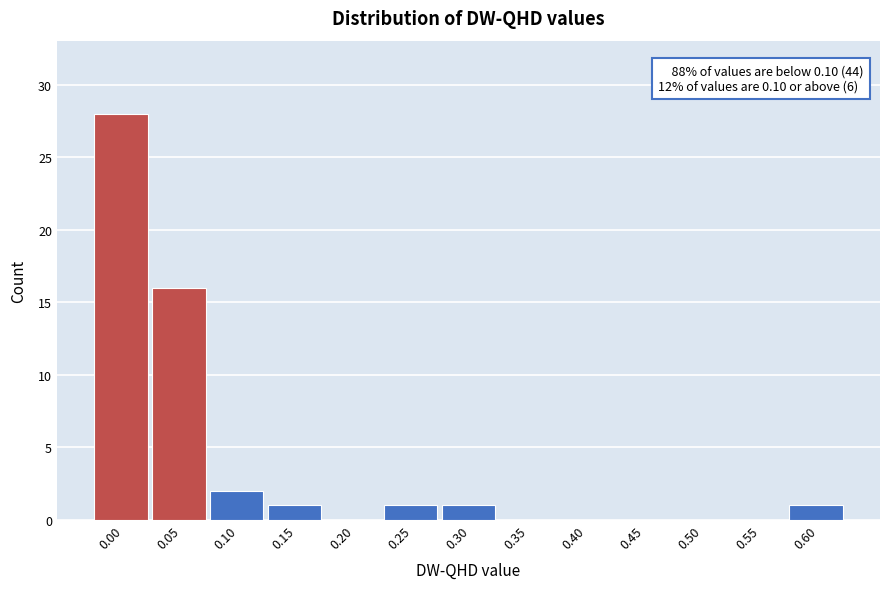

Reading left to right, what are all the values shown in this chart?

0.00=28	0.05=16	0.10=2	0.15=1	0.20=0	0.25=1	0.30=1	0.35=0	0.40=0	0.45=0	0.50=0	0.55=0	0.60=1